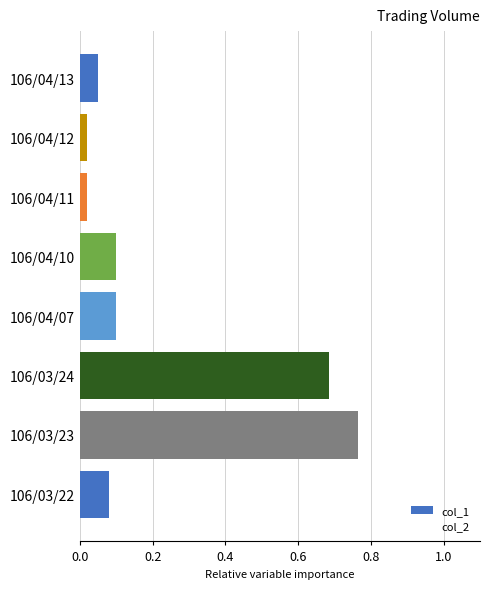

Which label corresponds to the largest value in the chart?

106/03/23